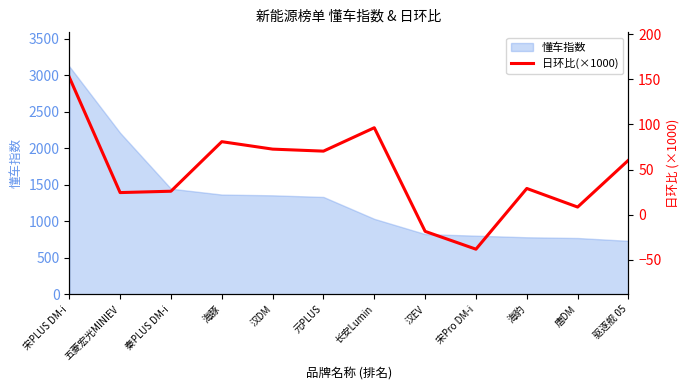

Is it true that 懂车指数 equals 690.9 at 长安Lumin?

False